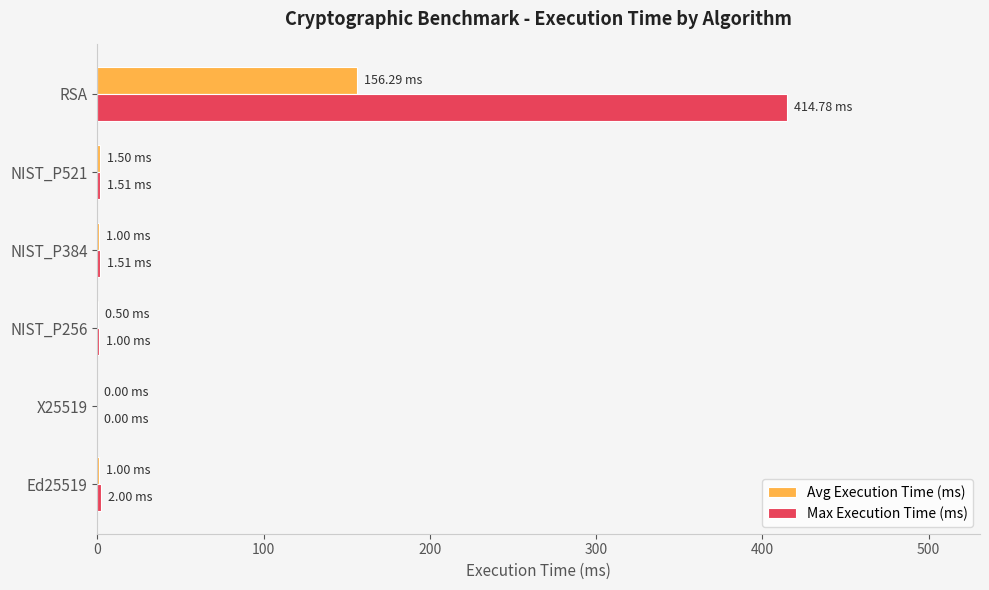

At which category is the sum across all series the highest?

RSA